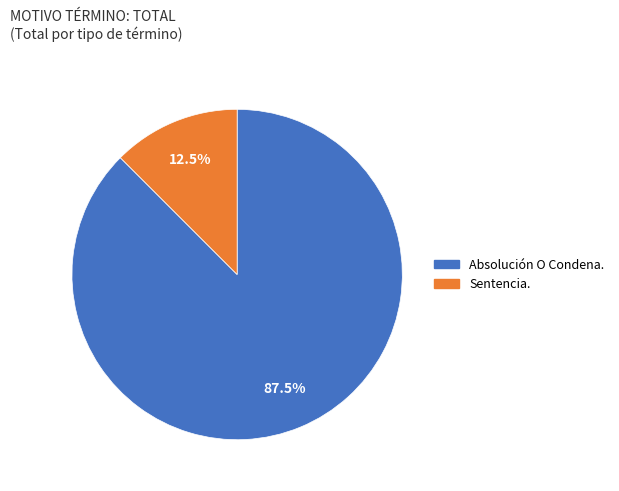

Approximately how many times larger is the value at Absolución O Condena. compared to Sentencia.?

7.0